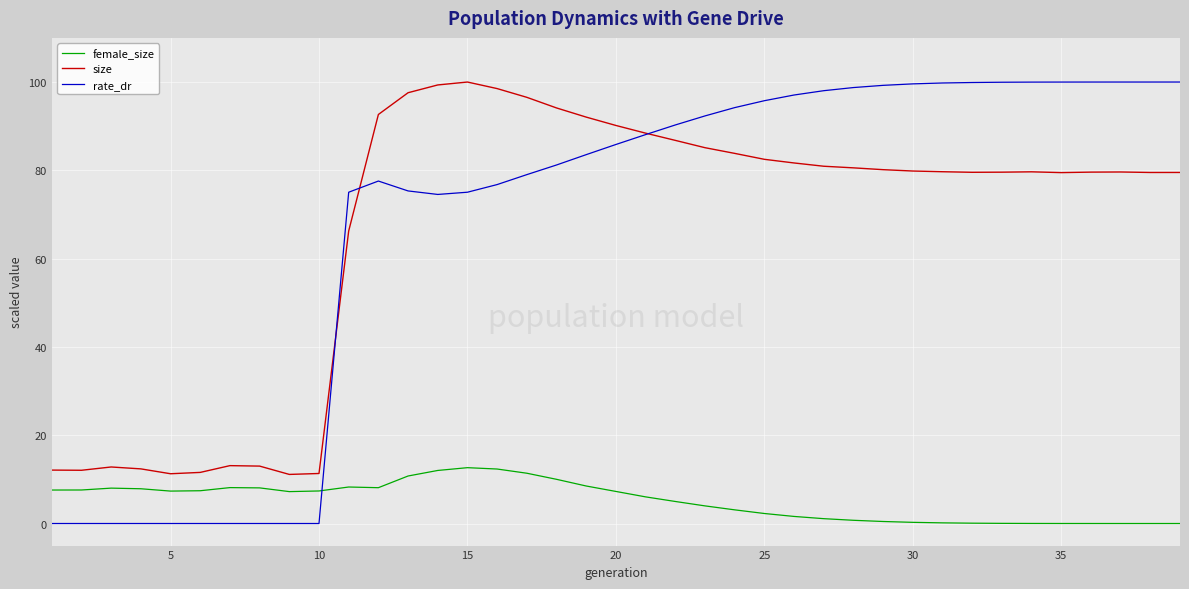

Which series has the widest spread of values?

rate_dr